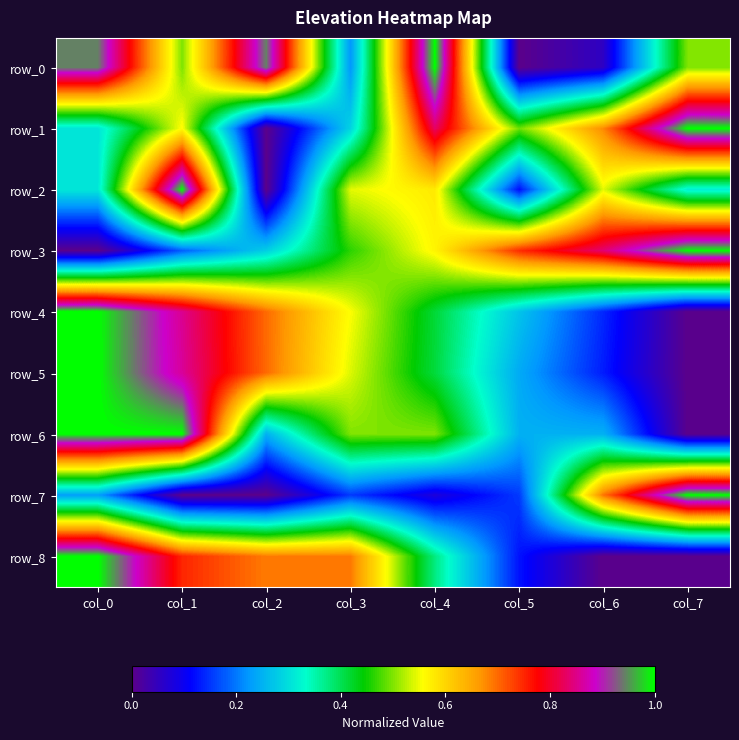

Reading left to right, what are all the values shown in this chart?

row_0: 0.9	0.5	0.9	0.2	1.0	0.0	0.1	0.5
row_1: 0.3	0.6	0.0	0.3	0.8	0.5	0.7	1.0
row_2: 0.3	1.0	0.0	0.5	0.6	0.1	0.5	0.3
row_3: 0.0	0.2	0.3	0.5	0.6	0.7	0.8	1.0
row_4: 1.0	0.9	0.7	0.6	0.4	0.3	0.1	0.0
row_5: 1.0	0.9	0.7	0.5	0.4	0.2	0.1	0.0
row_6: 1.0	1.0	0.2	0.5	0.5	0.2	0.2	0.0
row_7: 0.2	0.0	0.0	0.2	0.1	0.2	0.7	1.0
row_8: 1.0	0.8	0.7	0.7	0.4	0.1	0.0	0.0